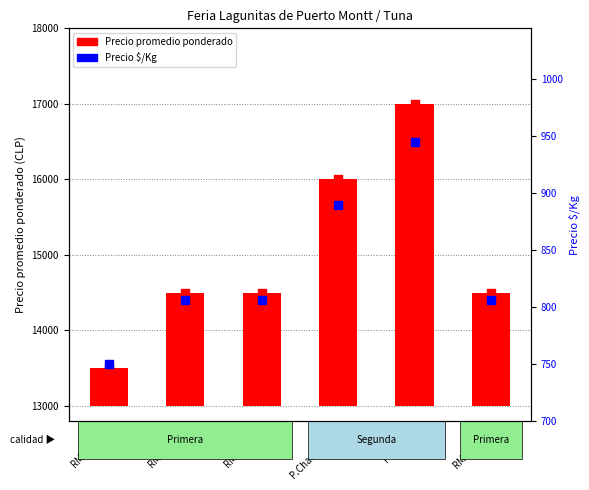

What is the change in value from RM-Feb26 to P.Chacabuco?

+83